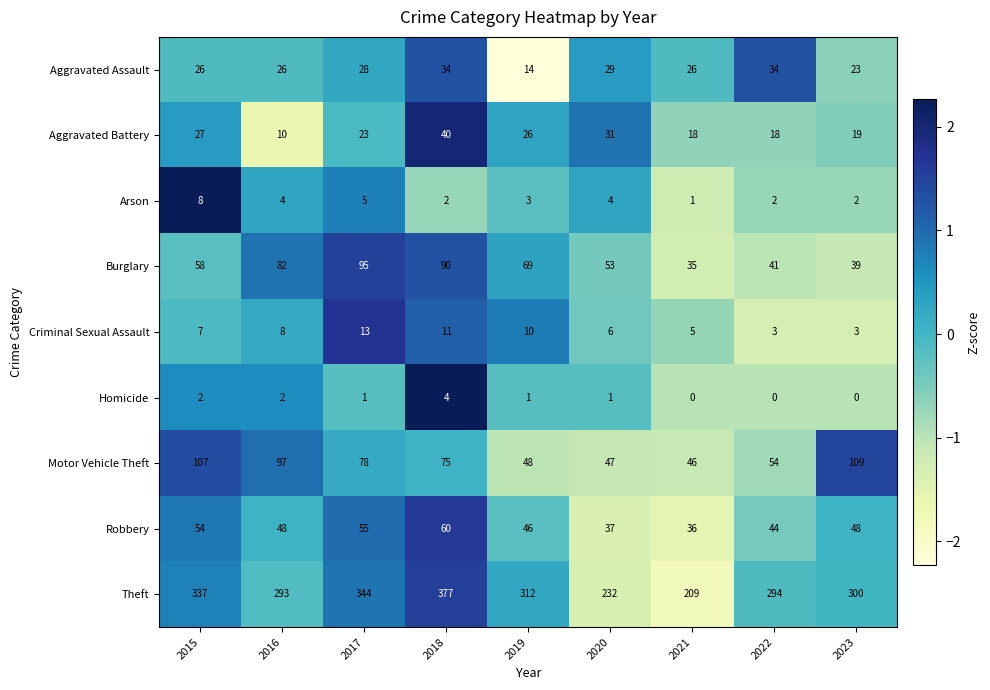

Where is Criminal Sexual Assault nearest to the value 8?

2016